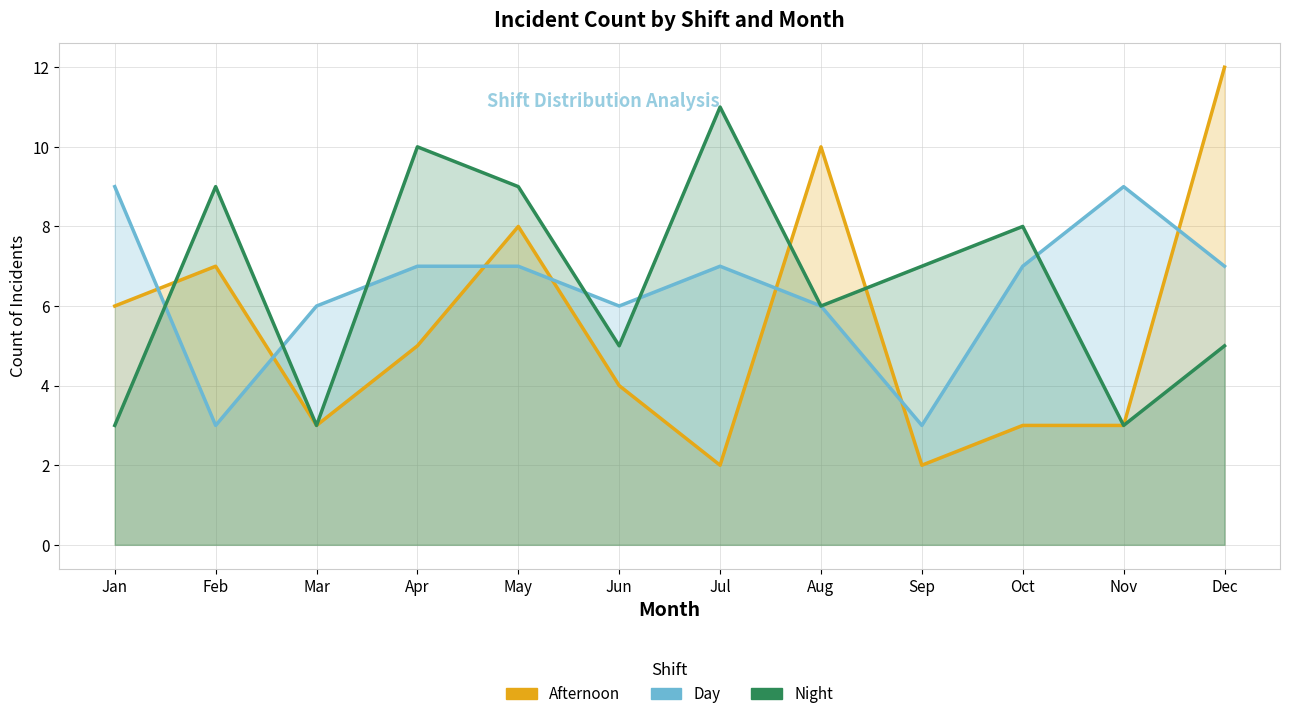

True or false: Night has a value of 7 at Sep.

True